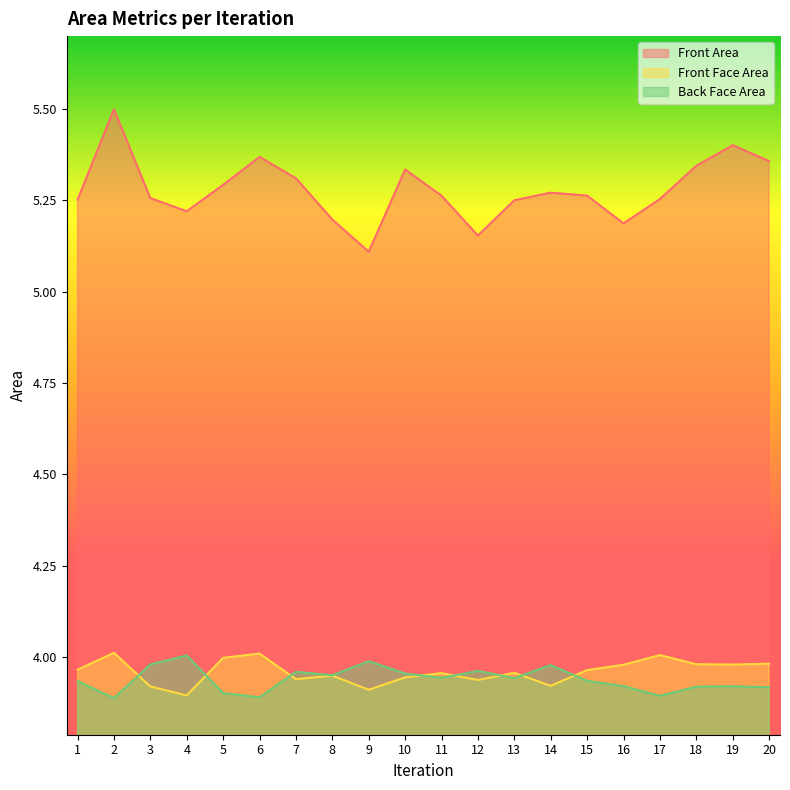

What is the total value across all series at 19?

13.3